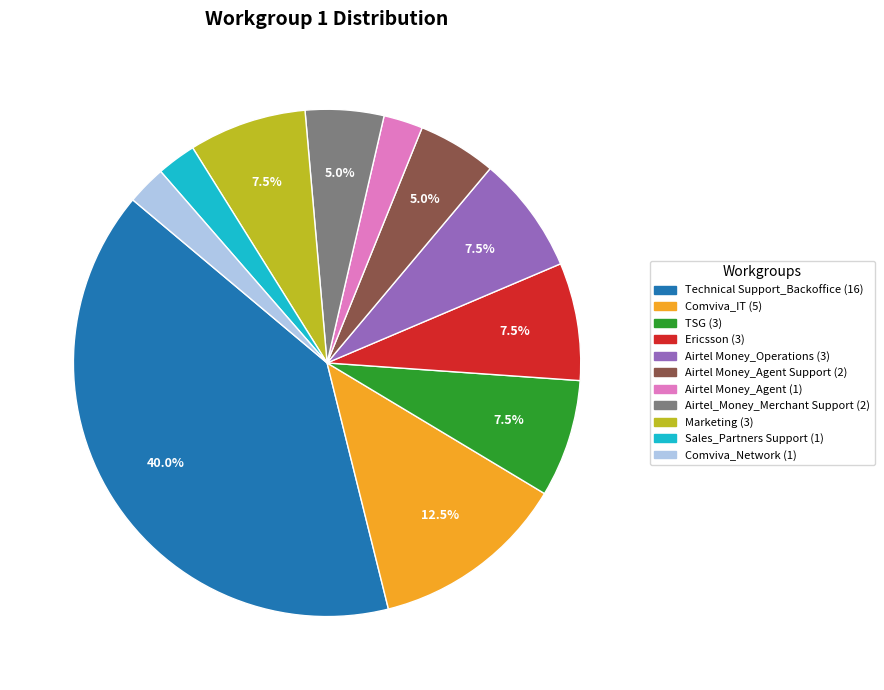

How many segments does this pie chart have?

11